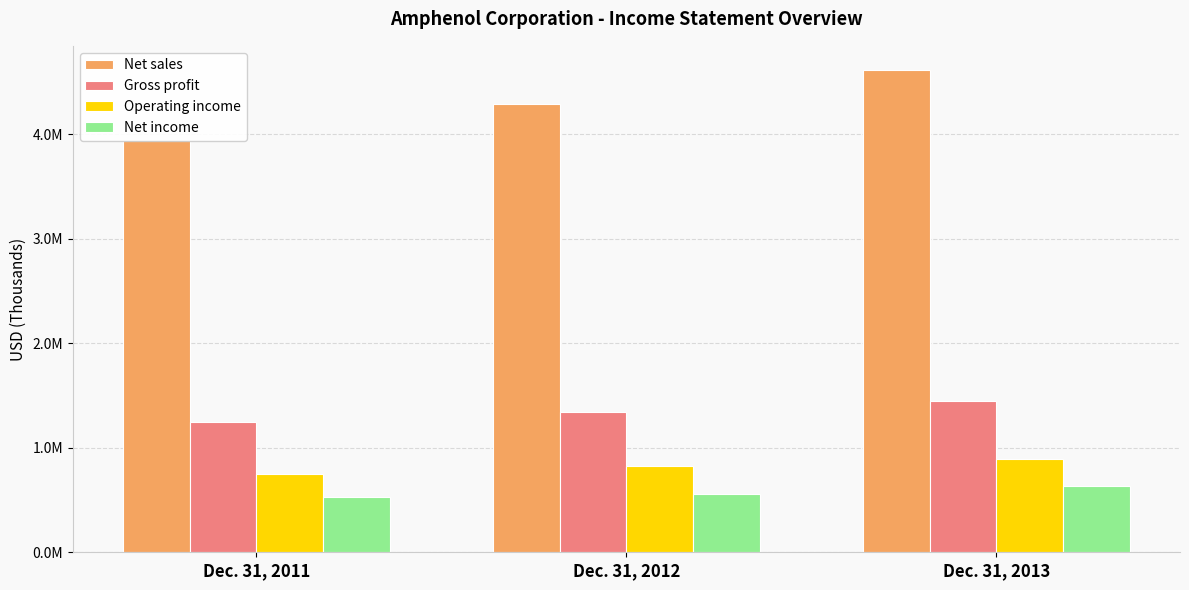

What are all the series names shown in the legend?

Net sales, Gross profit, Operating income, Net income